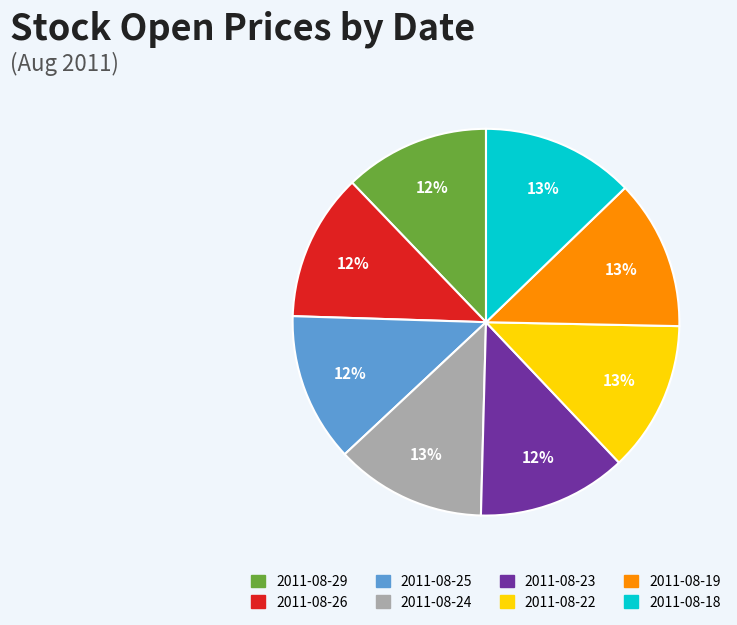

To the nearest percent, what portion does 2011-08-26 represent?

12%